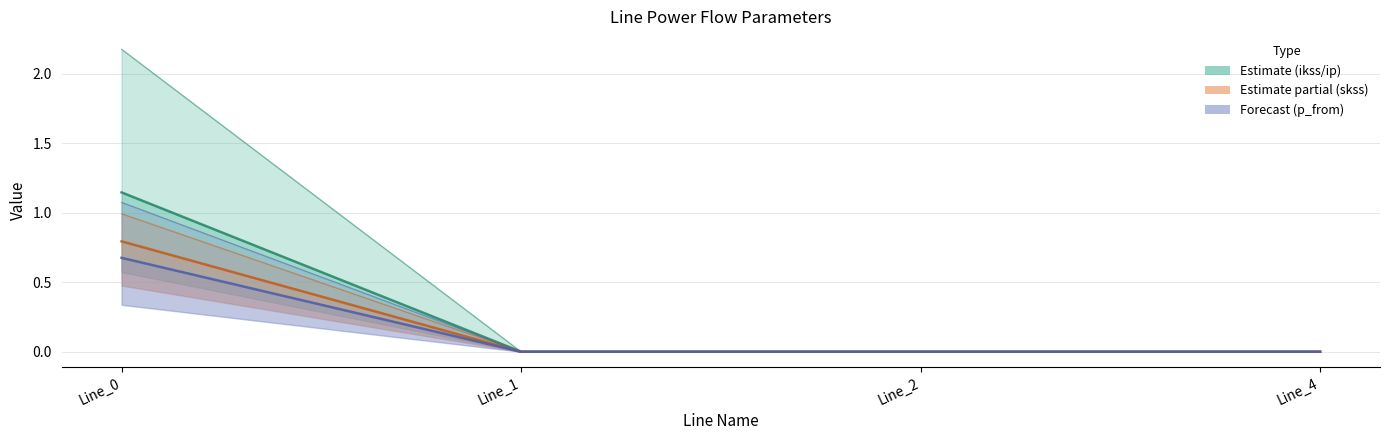

How many positive values does the pf_p_from_mw series have?

1